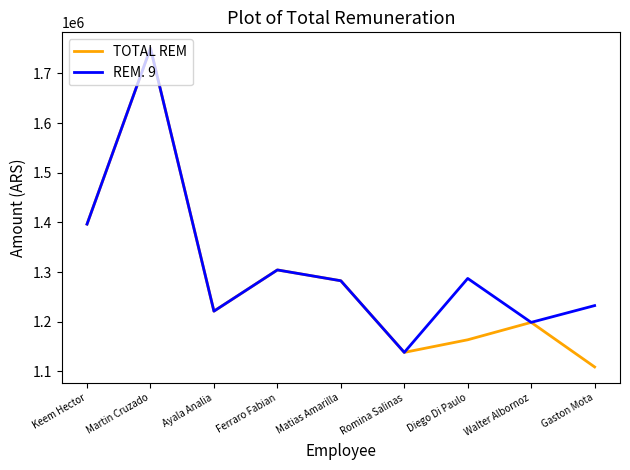

What value does the REM. 9 series have at Matias Amarilla?

1282598.4